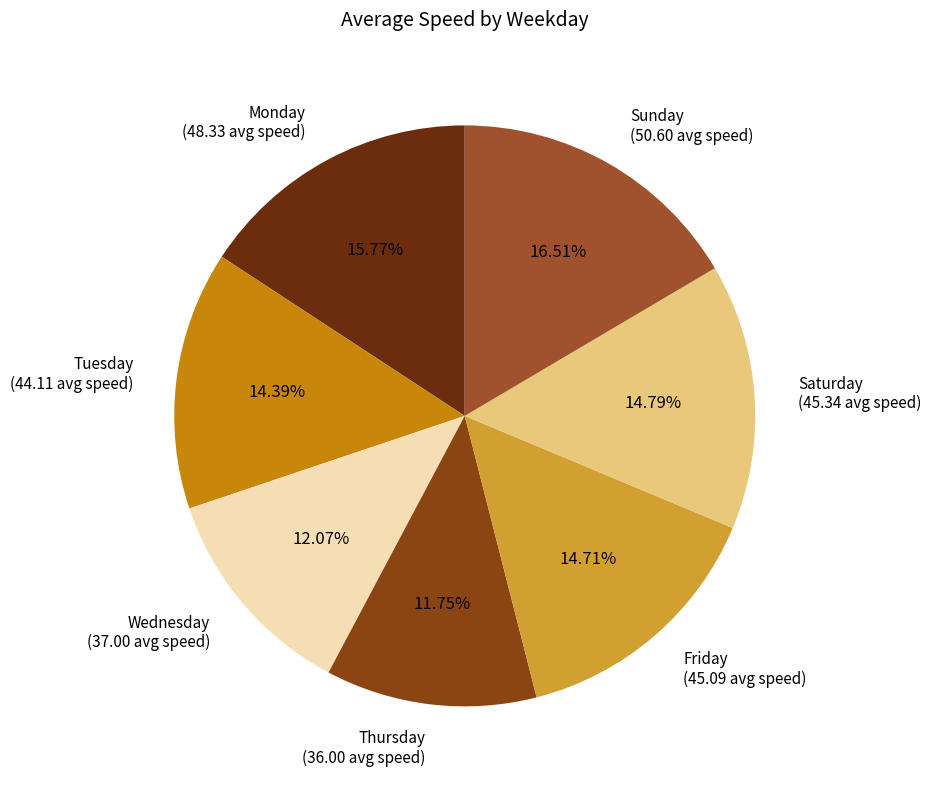

Which slice is the largest?

Sunday (50.60 avg speed)